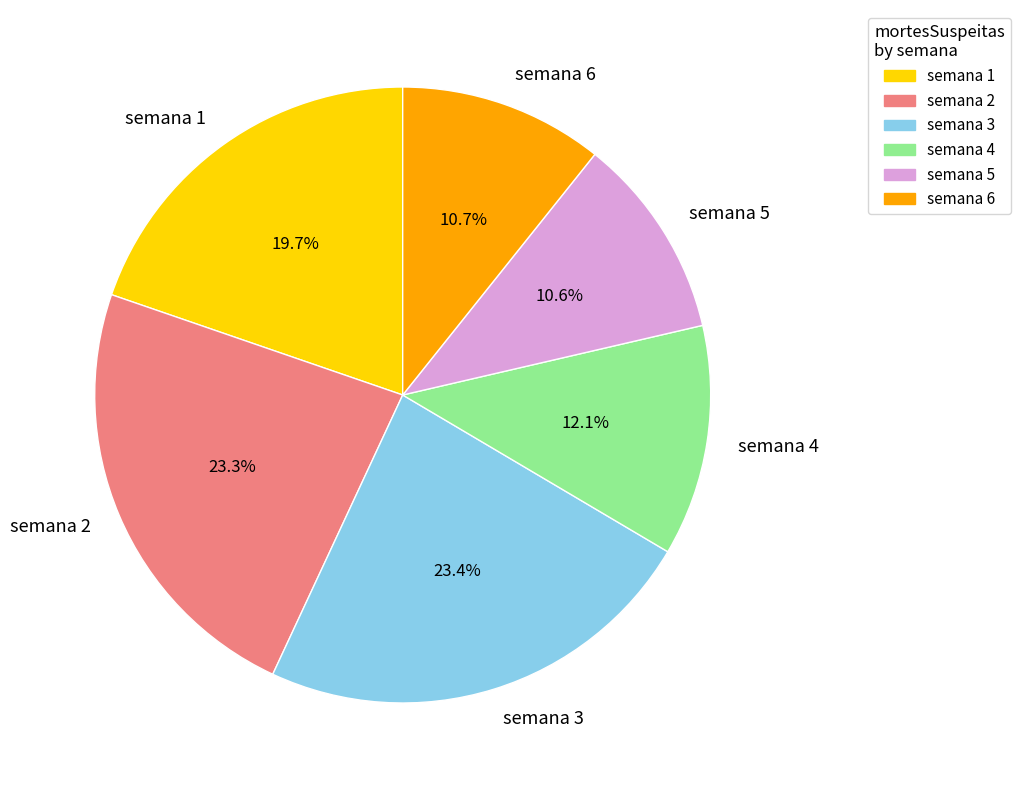

Which has a higher value, semana 1 or semana 2?

semana 2